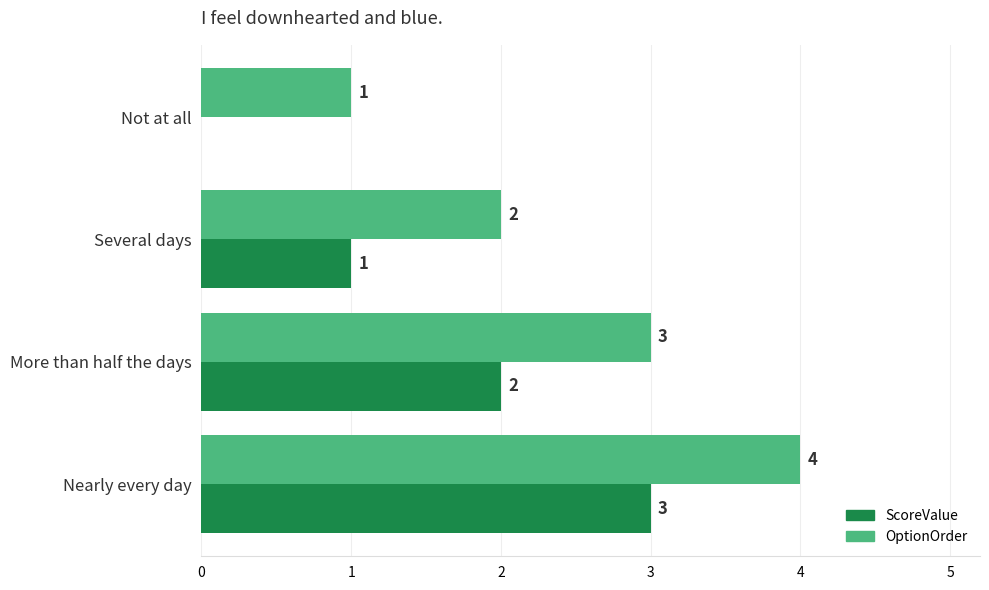

At which label is OptionOrder closest to 2?

Several days